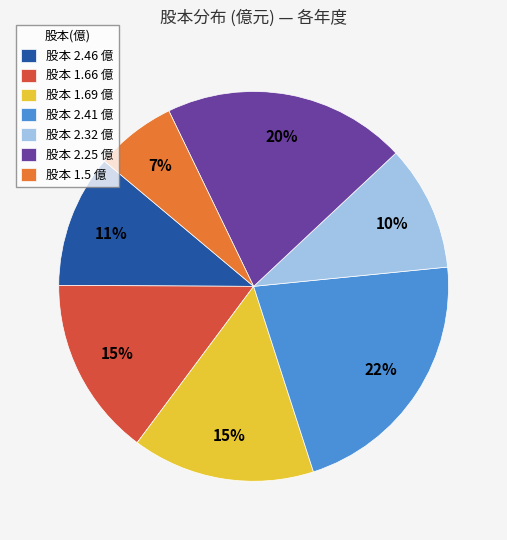

To the nearest percent, what percentage of the pie is 股本 2.32 億?

10%